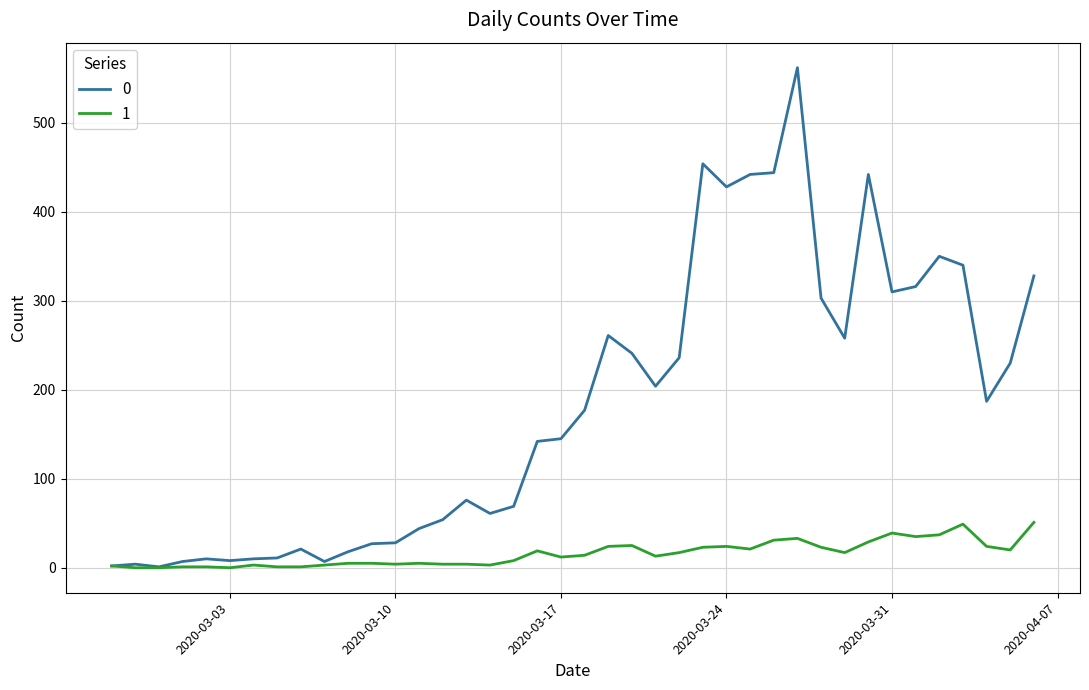

Rank the series by their maximum value, from lowest to highest.

1, 0